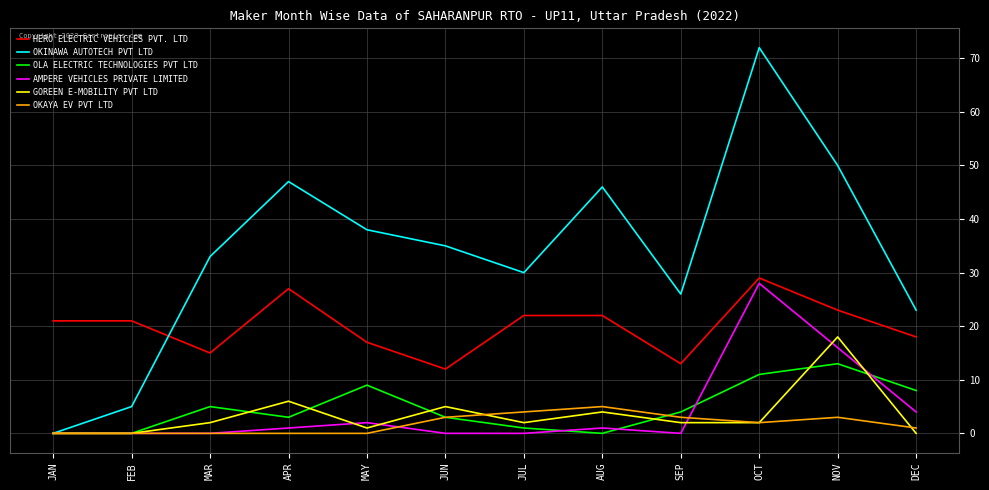

True or false: OKAYA EV PVT LTD and OLA ELECTRIC TECHNOLOGIES PVT LTD intersect in this chart.

True